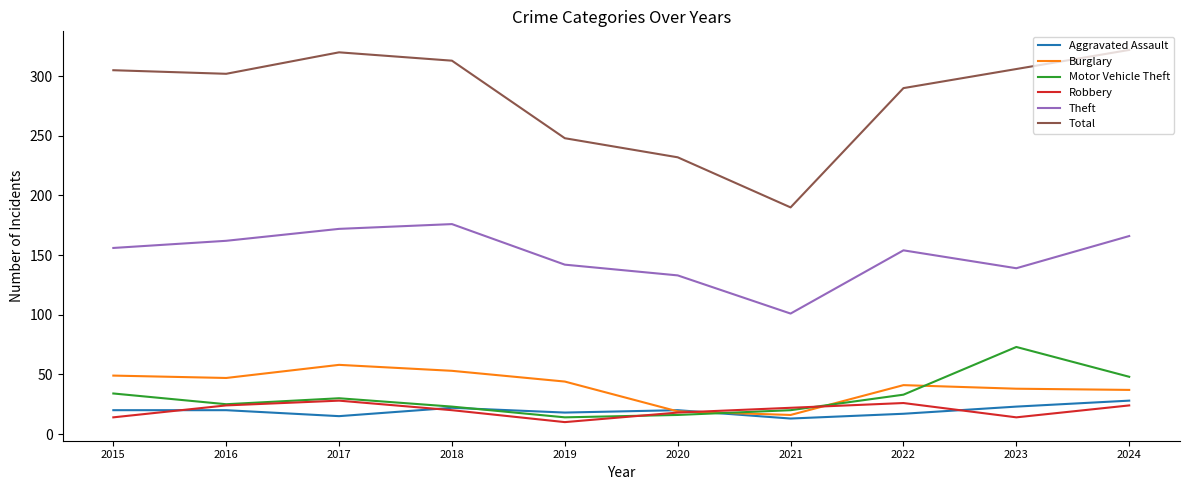

The Robbery series shows 24 at 2016. True or false?

True